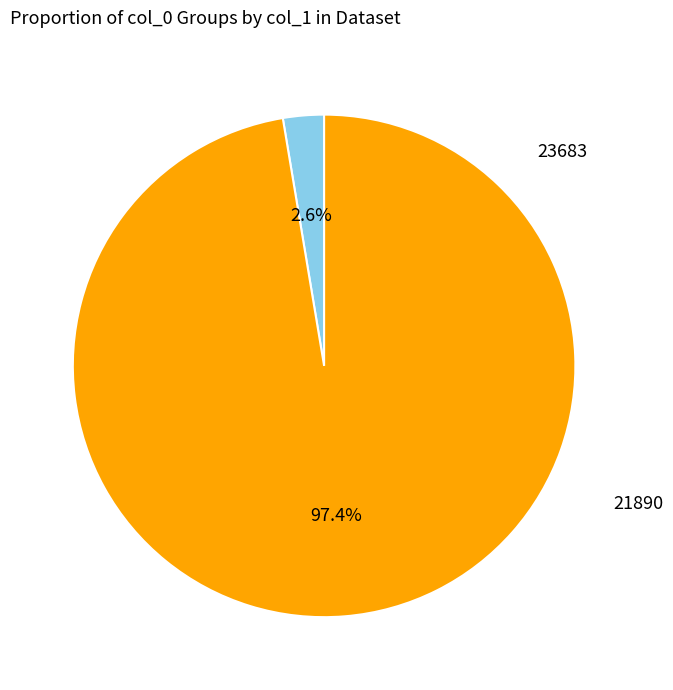

To the nearest percent, what portion does 23683 represent?

97%